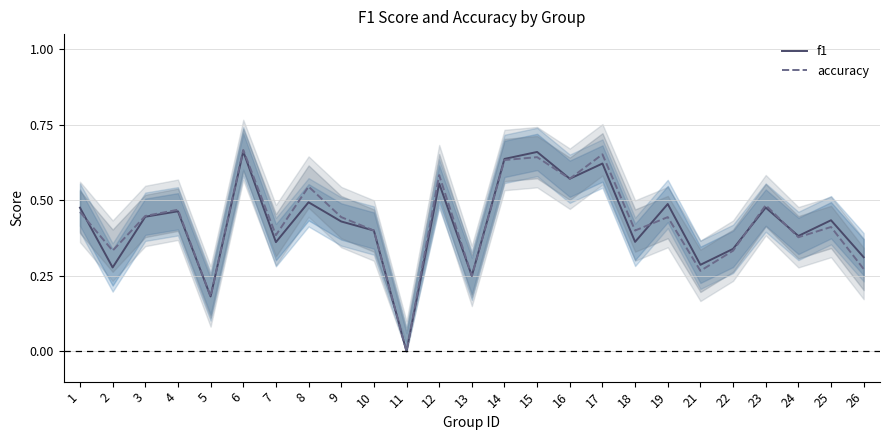

Which series has the widest spread of values?

accuracy